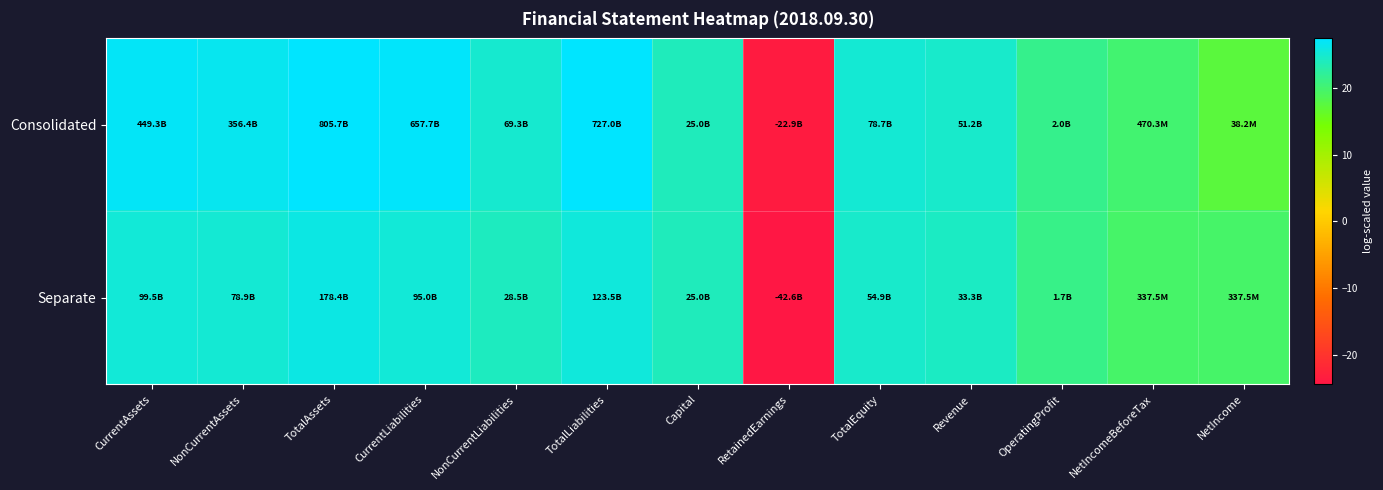

List the series in order of their peak value, highest first.

Consolidated, Separate